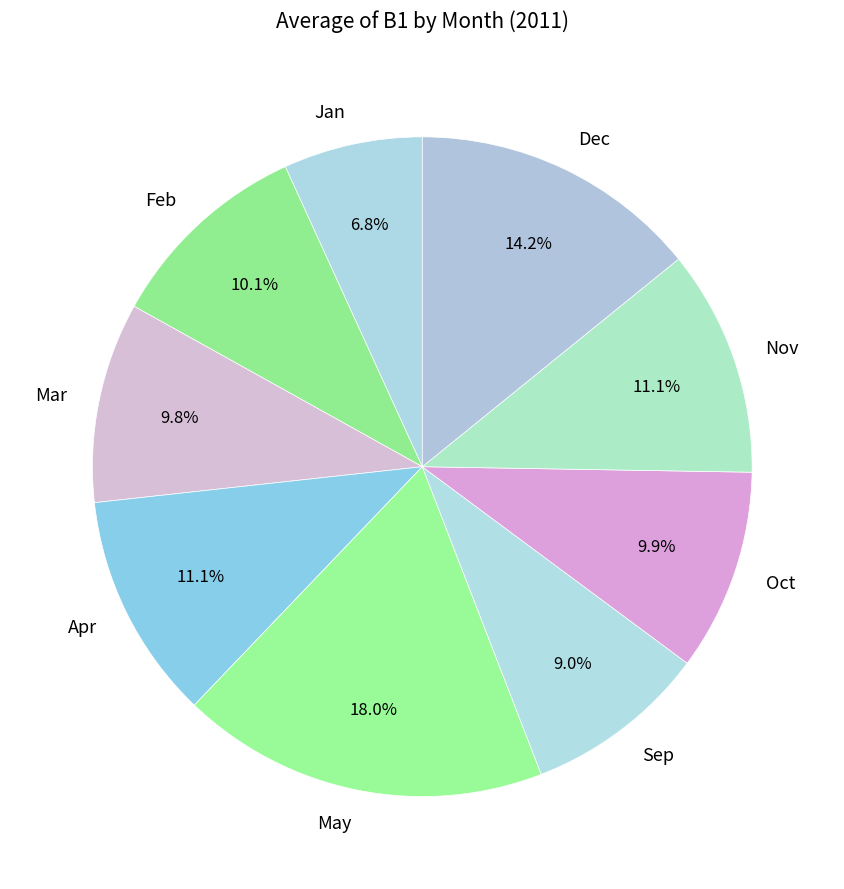

Which has a higher value, May or Jan?

May